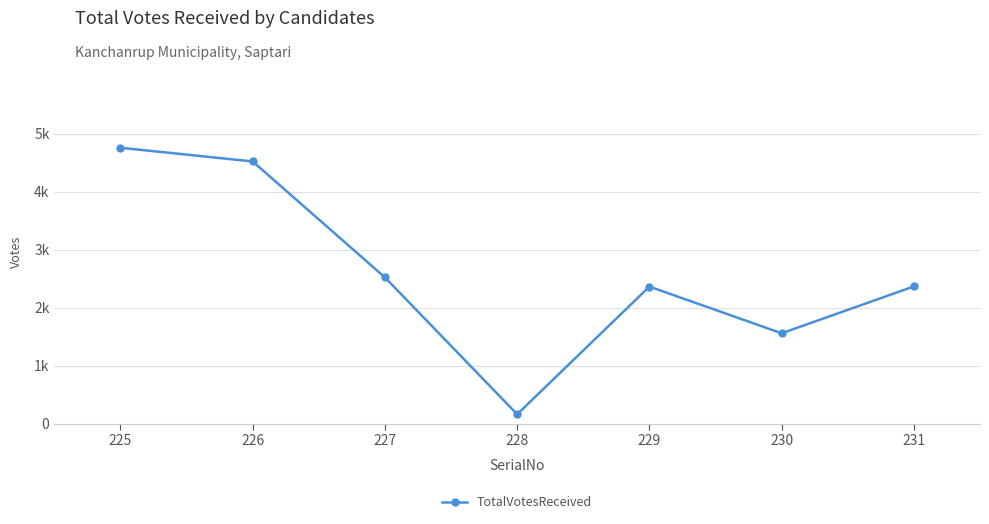

Is this an area chart (filled region under the line)?

No